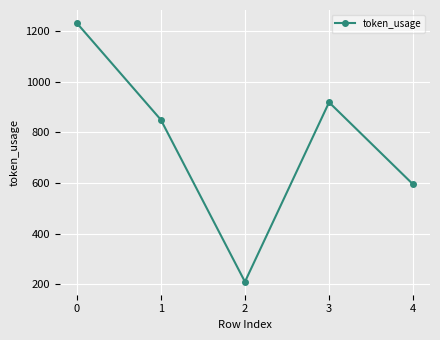

True or false: there are more than 2 points higher than both neighbors.

False